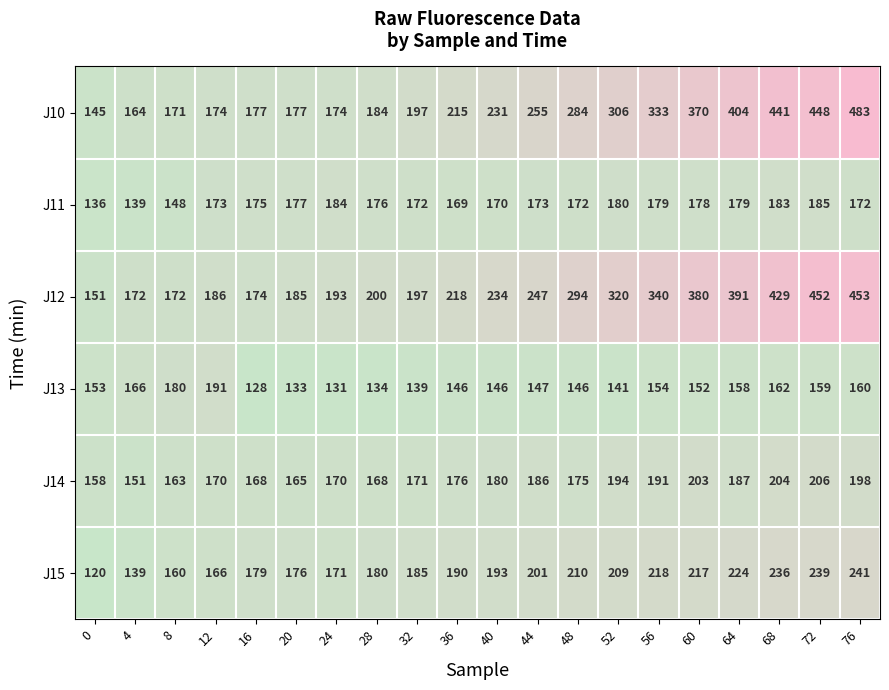

What value does the J15 series have at 48, to the nearest 5?

210